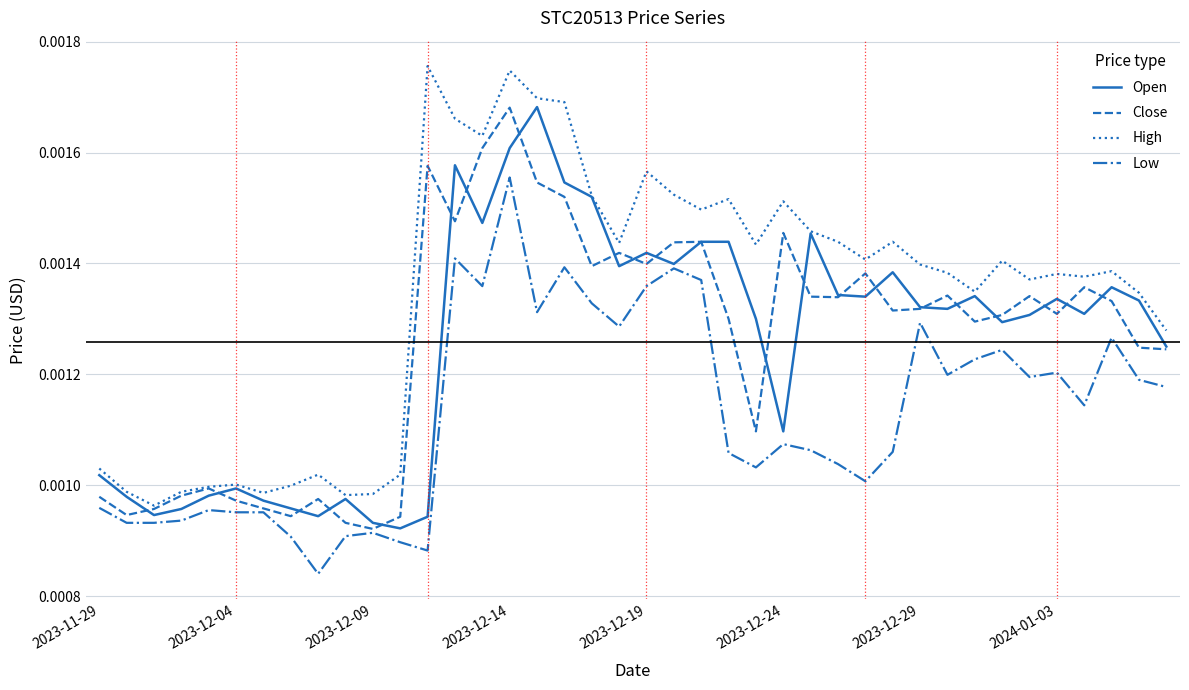

What are all the series names shown in the legend?

Open, Close, High, Low